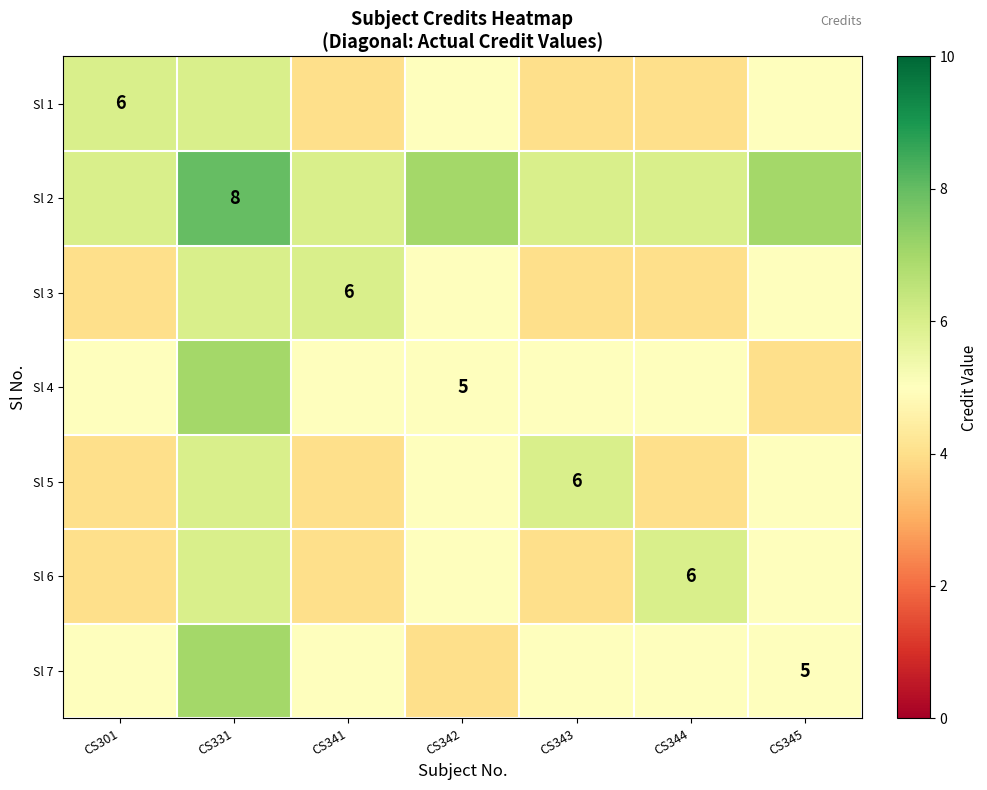

Count the number of data series in this chart.

7